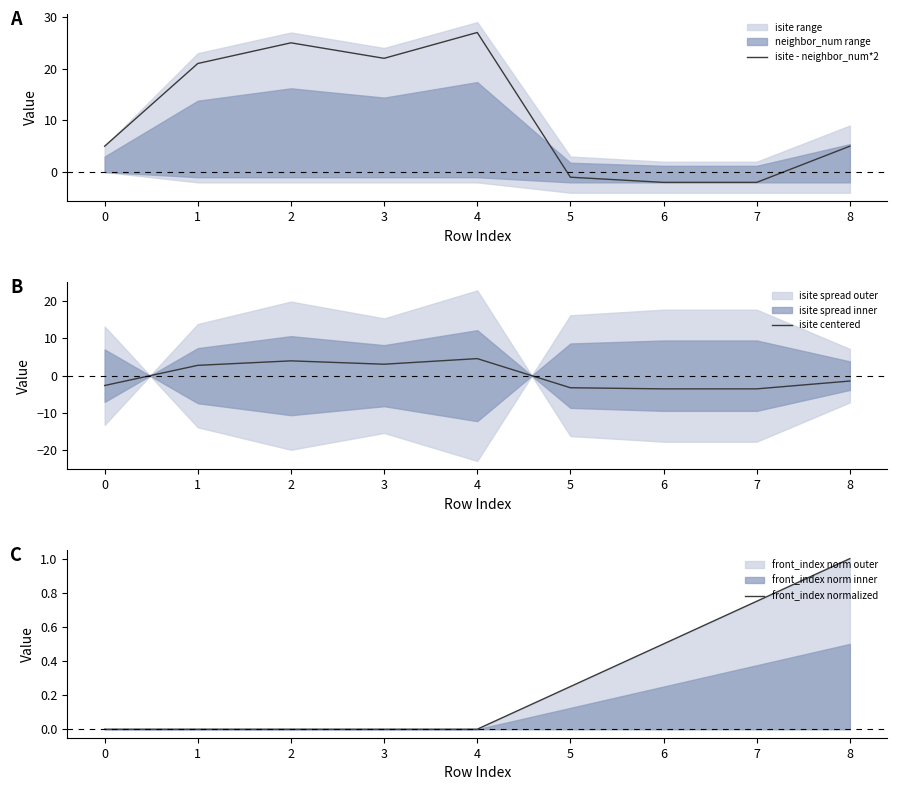

At how many categories does at least one series exceed 25?

1